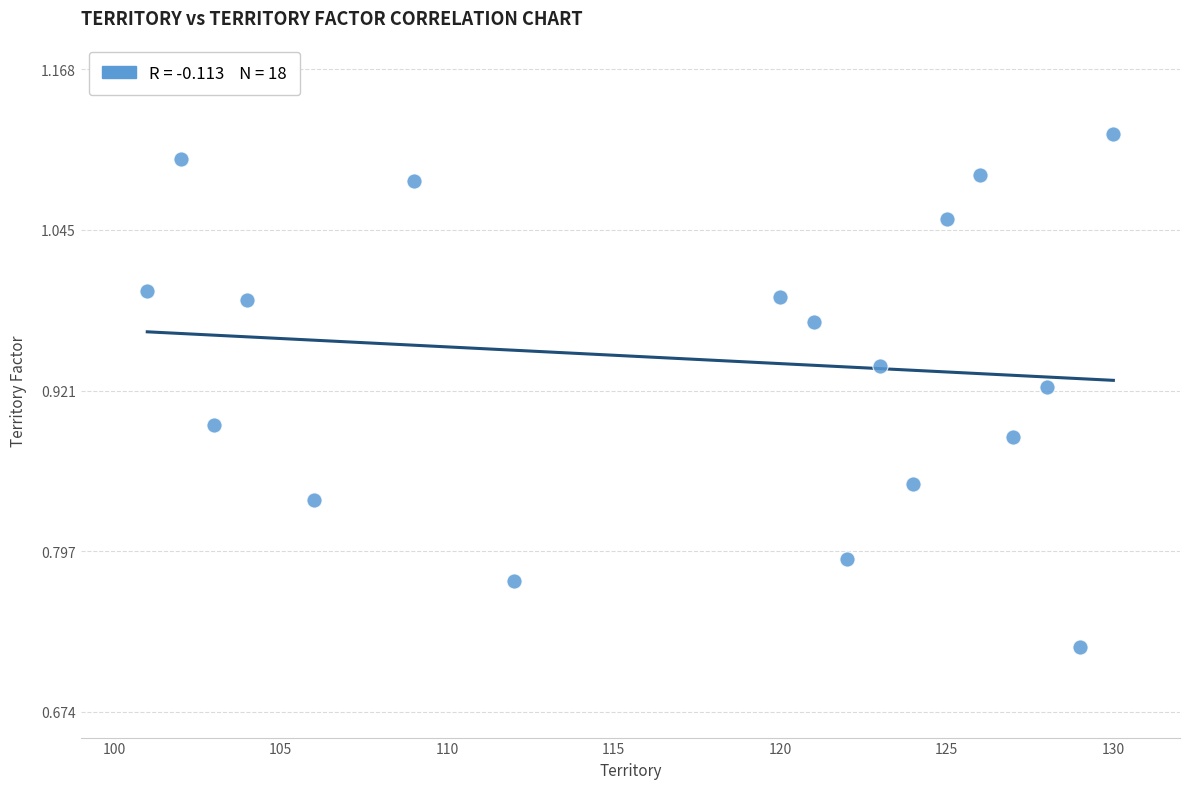

What is the range of Y values (max minus min)?

0.4